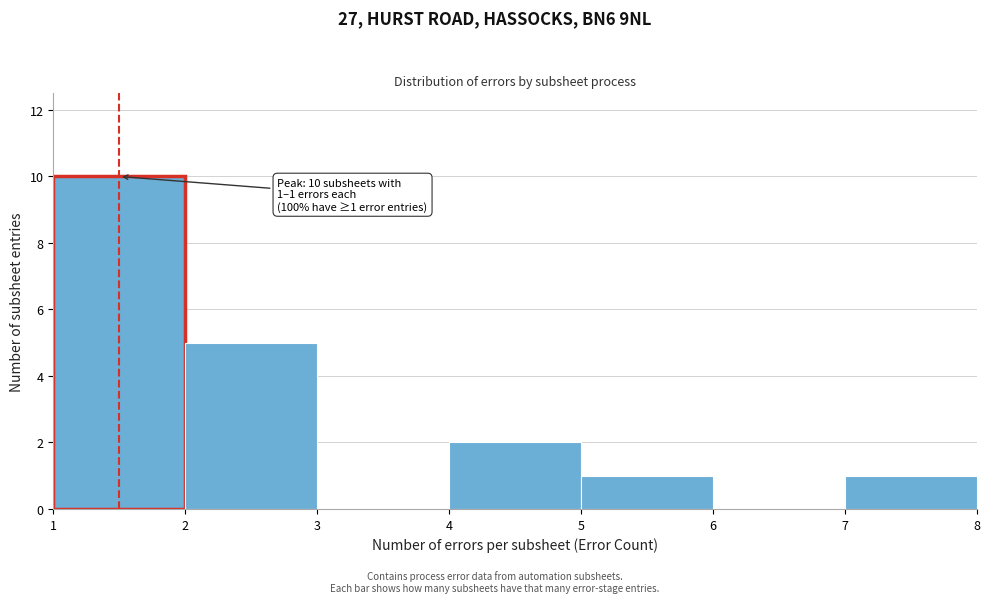

Which range on the x-axis has the tallest bar?

1 to 2